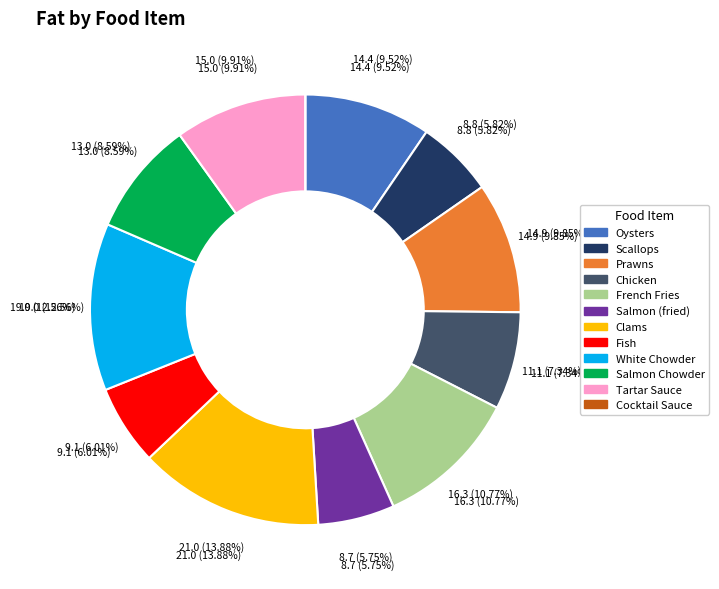

Is there a majority slice in this chart?

No